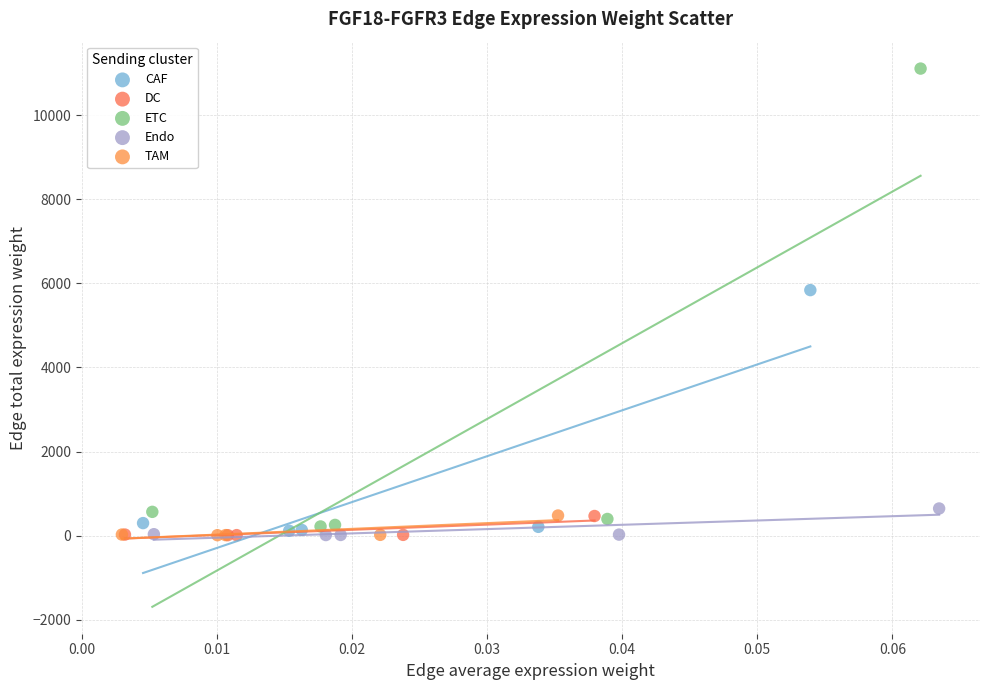

Which series contains the highest Y value?

ETC